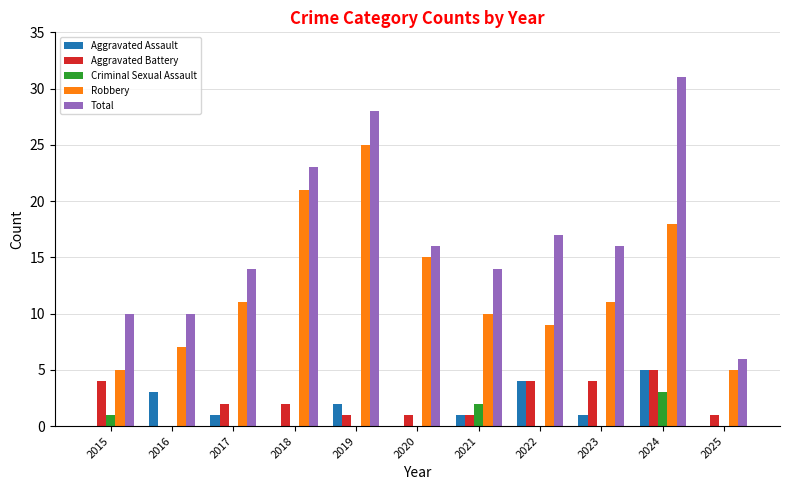

What is the sum of the Robbery values at 2024 and 2017?

29